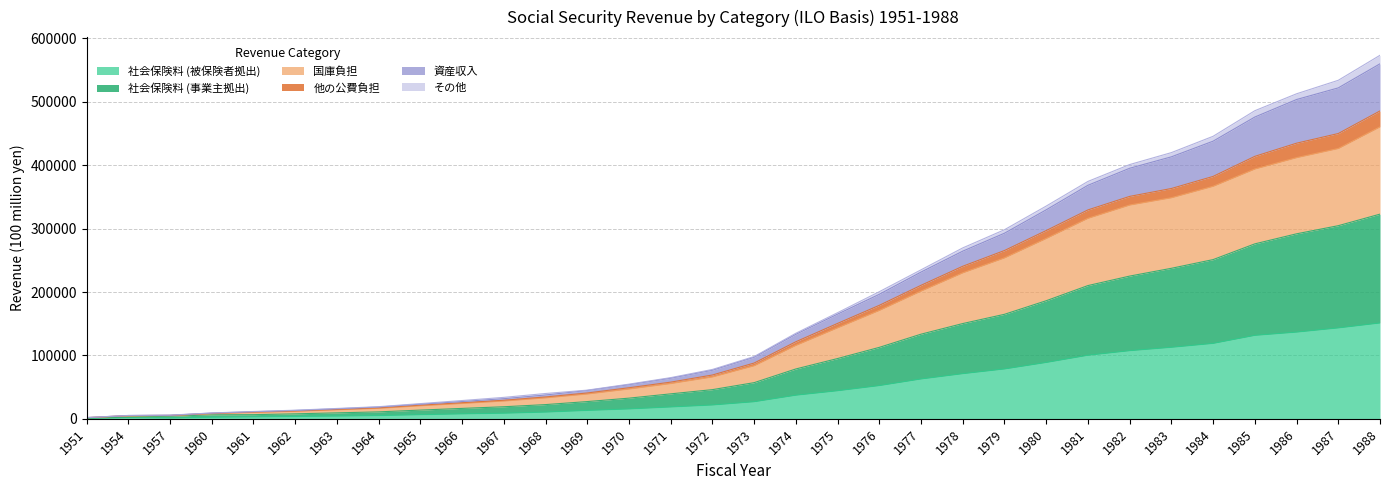

What is the minimum value for 社会保険料 (事業主拠出)?

1146